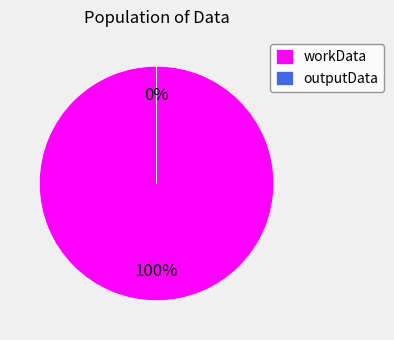

Do outputData and workData together represent more than half of the pie?

Yes